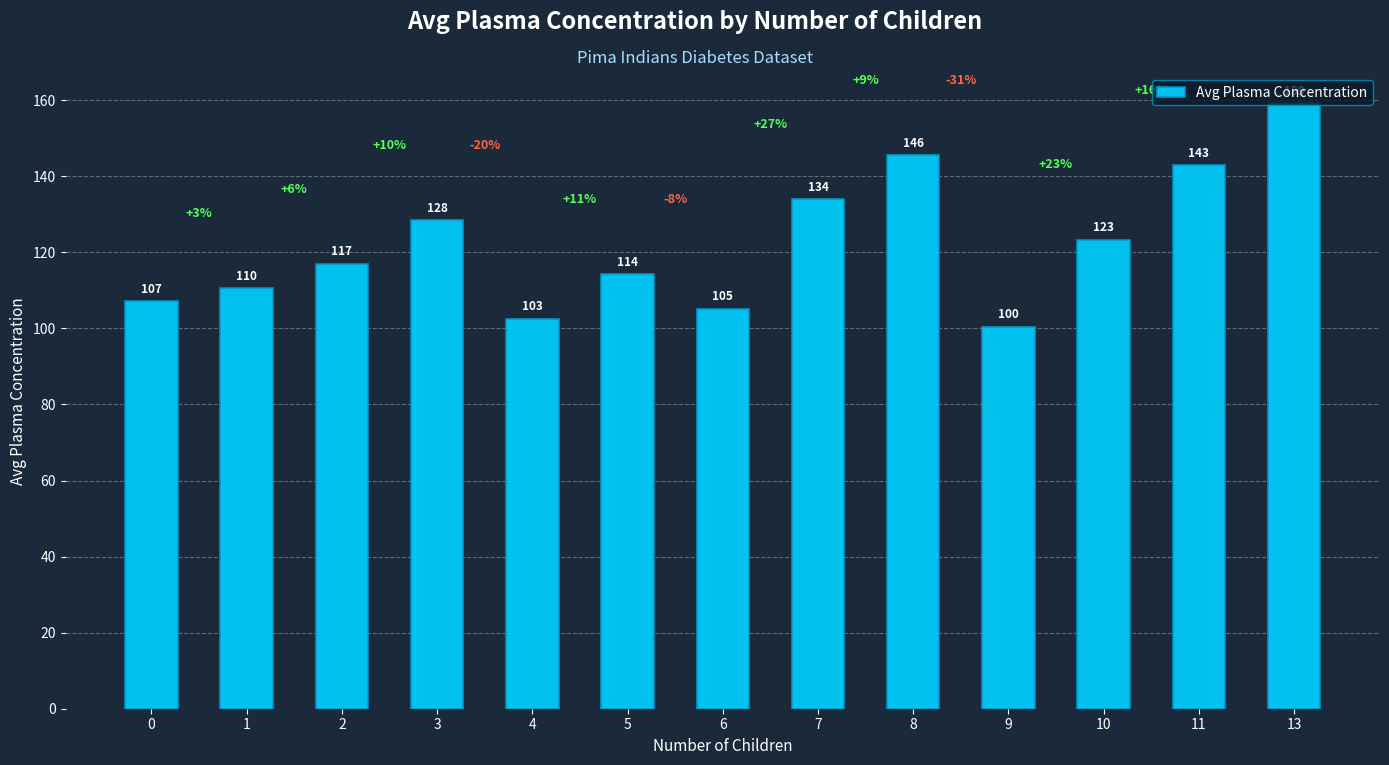

Read the value at 3.

128.4